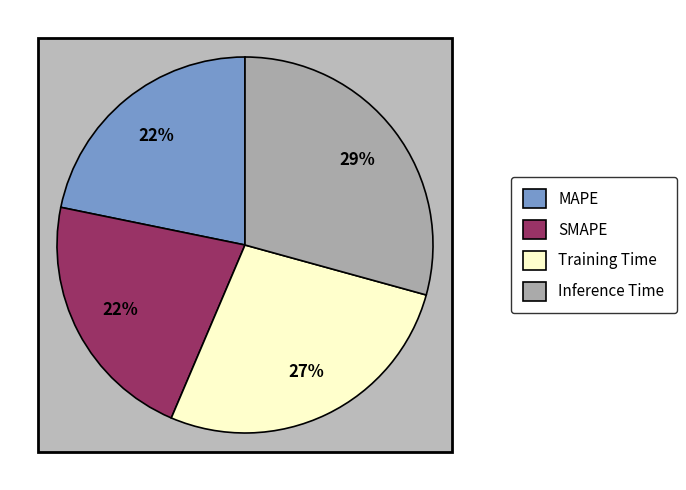

To the nearest percent, what portion does Training Time represent?

27%